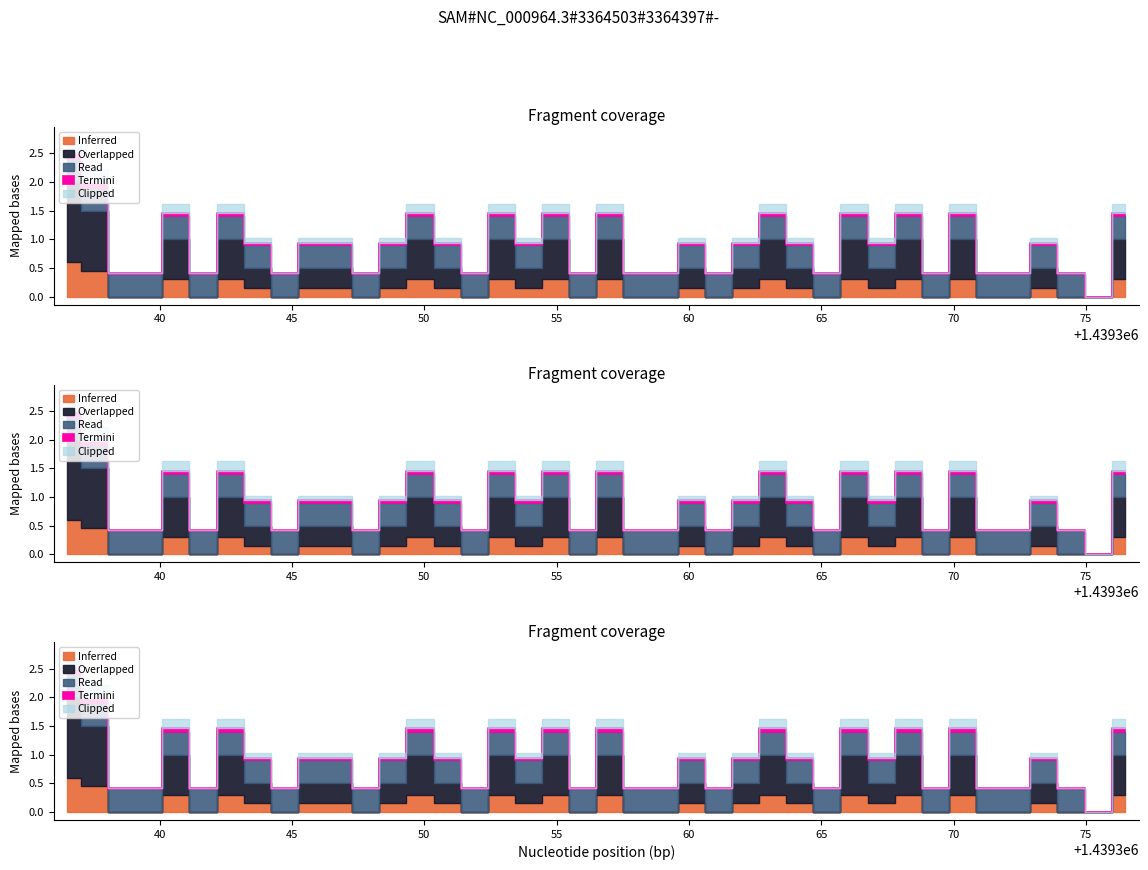

Is it true that the value at 1439357 is 705005?

False